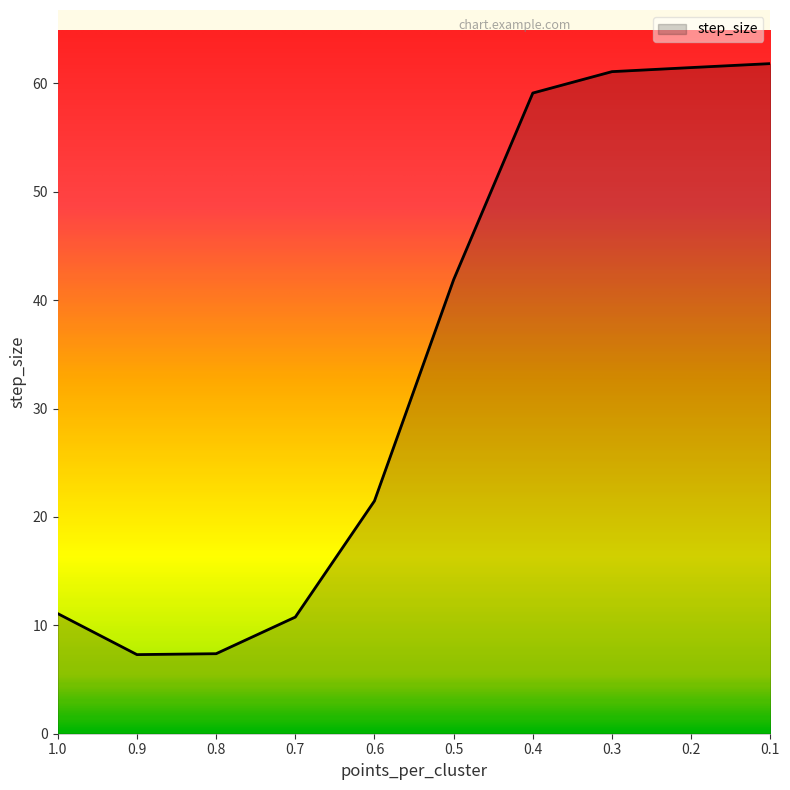

What is the average value?

34.3